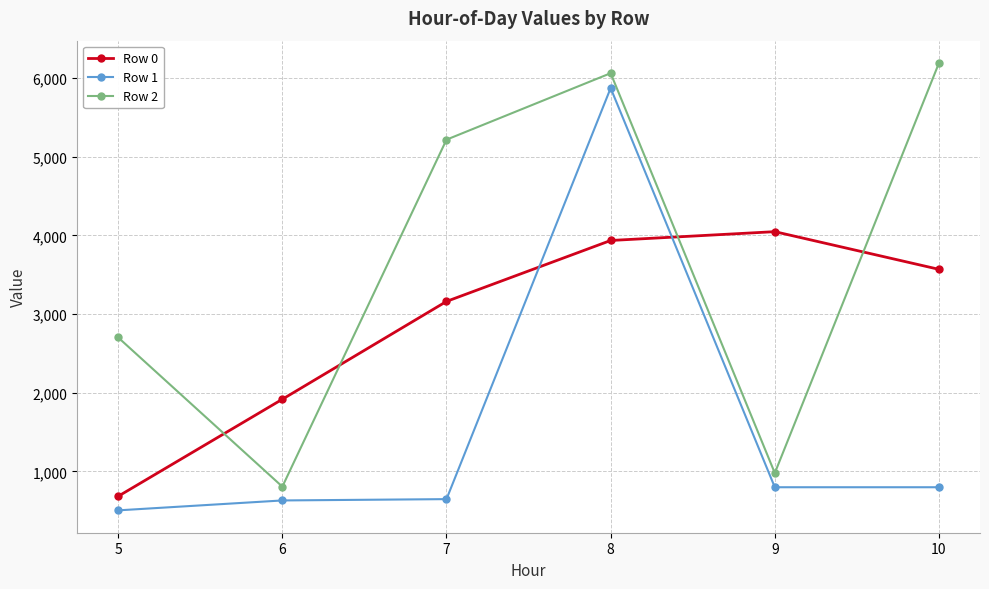

What is the total value across all series at 10?

10560.6